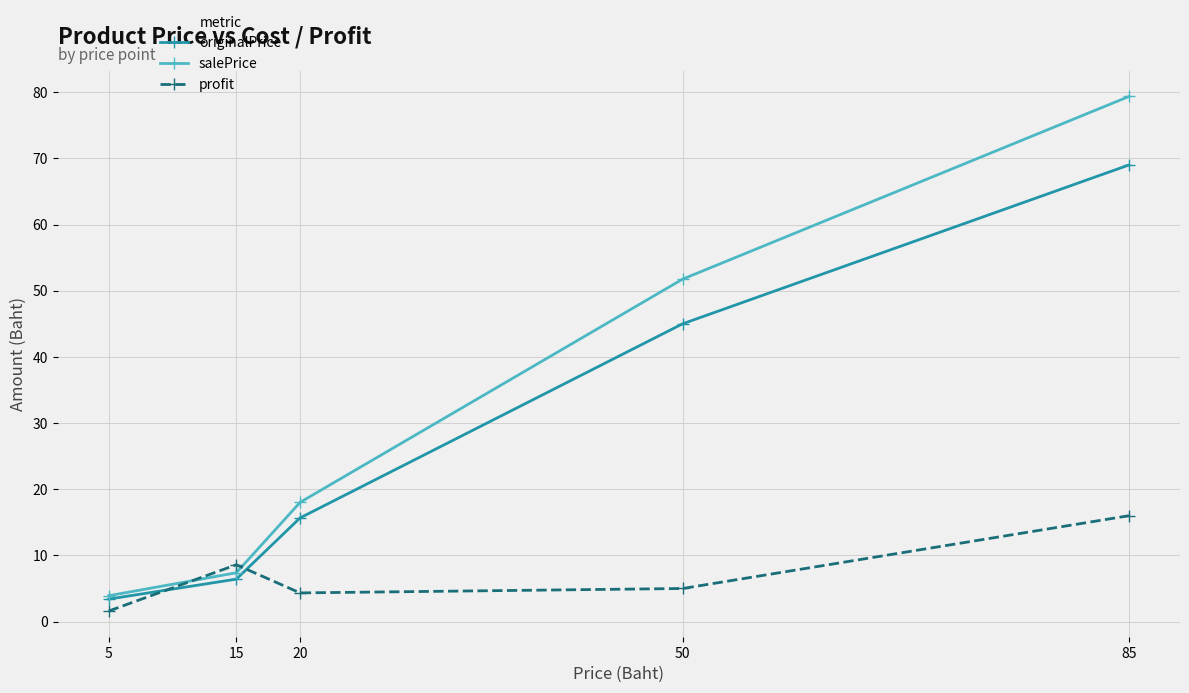

At how many categories does at least one series exceed 36?

2